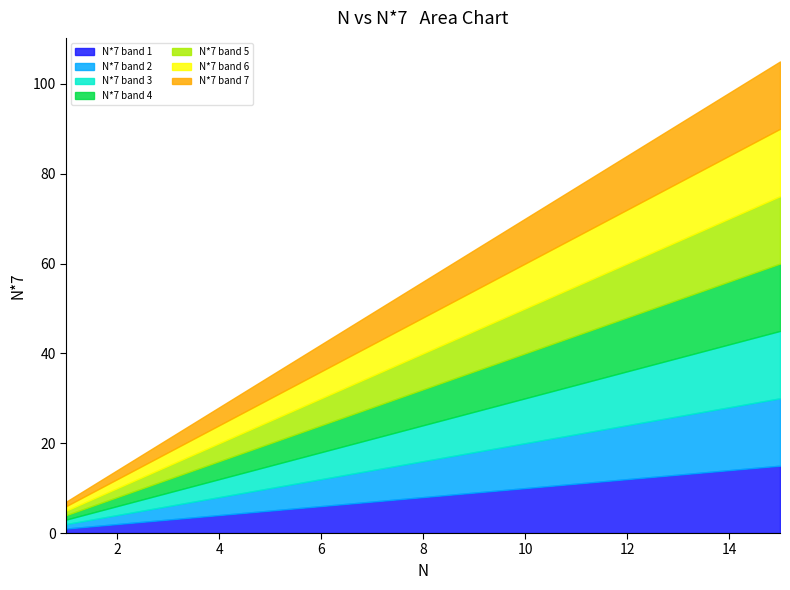

Approximately how many times larger is the value at 10 compared to 4?

2.5